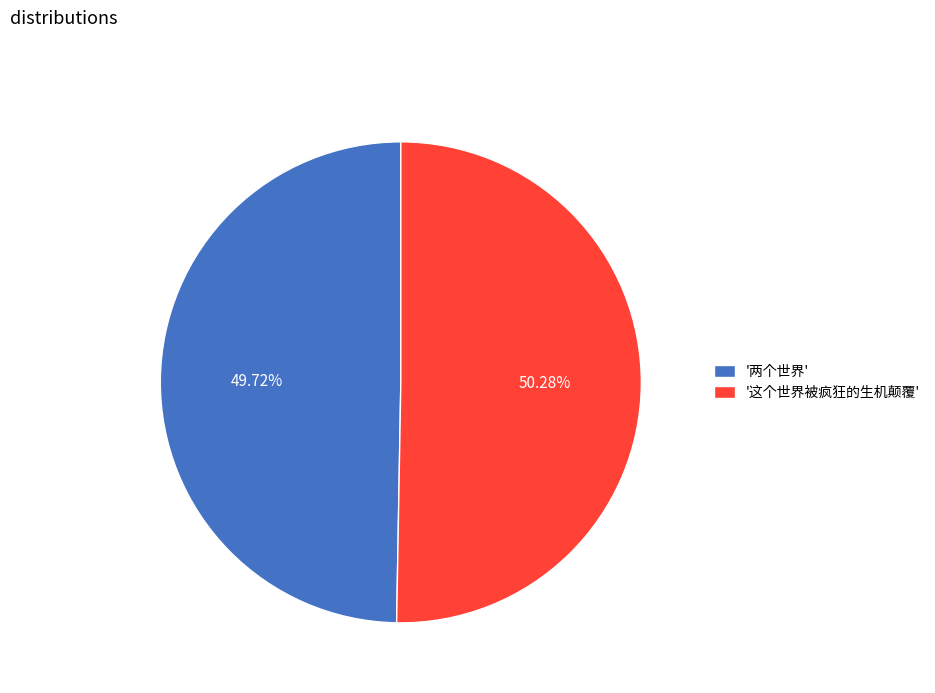

Rank the categories by value from highest to lowest.

'这个世界被疯狂的生机颠覆', '两个世界'